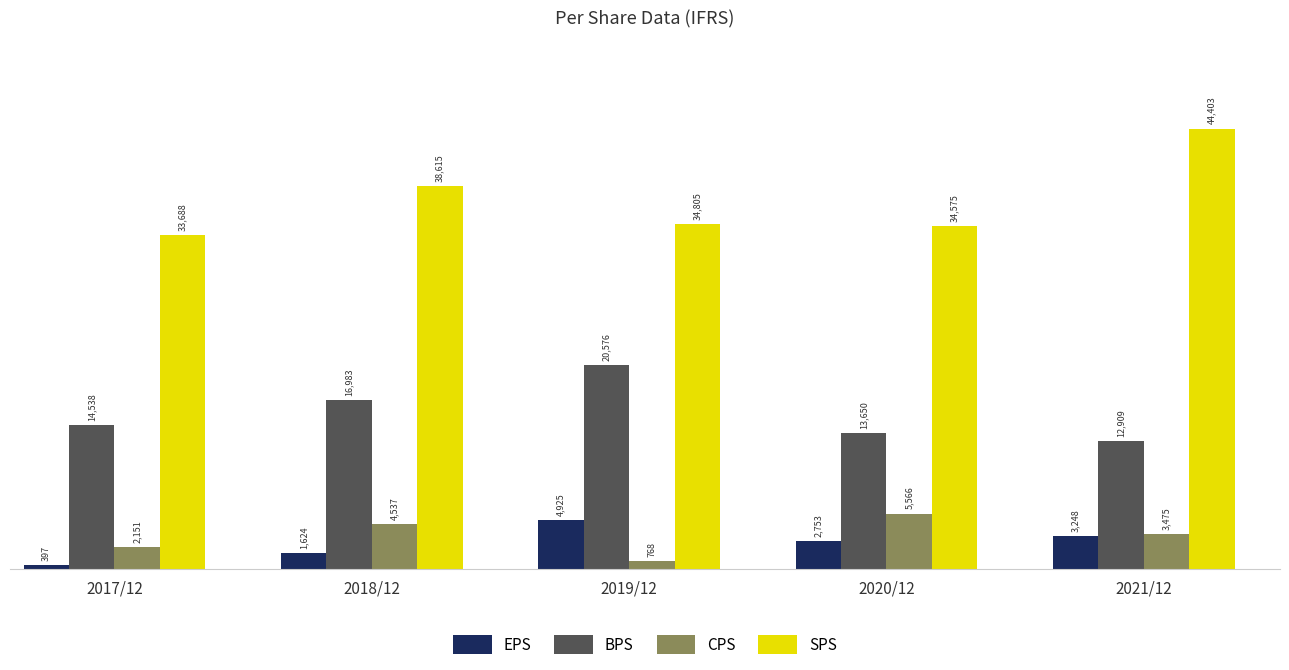

Count the number of data series in this chart.

4